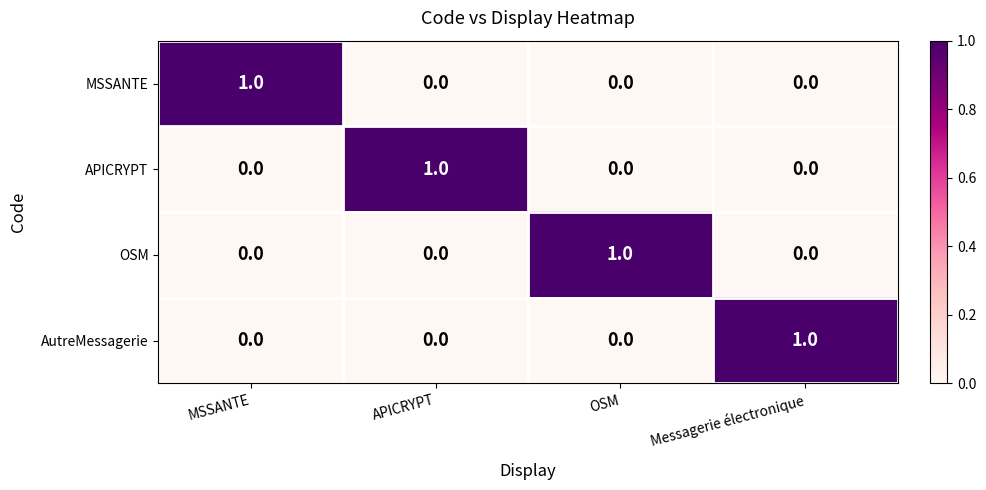

Reading left to right, what are all the values shown in this chart?

MSSANTE: MSSANTE=1	APICRYPT=0	OSM=0	Messagerie électronique=0
APICRYPT: MSSANTE=0	APICRYPT=1	OSM=0	Messagerie électronique=0
OSM: MSSANTE=0	APICRYPT=0	OSM=1	Messagerie électronique=0
AutreMessagerie: MSSANTE=0	APICRYPT=0	OSM=0	Messagerie électronique=1